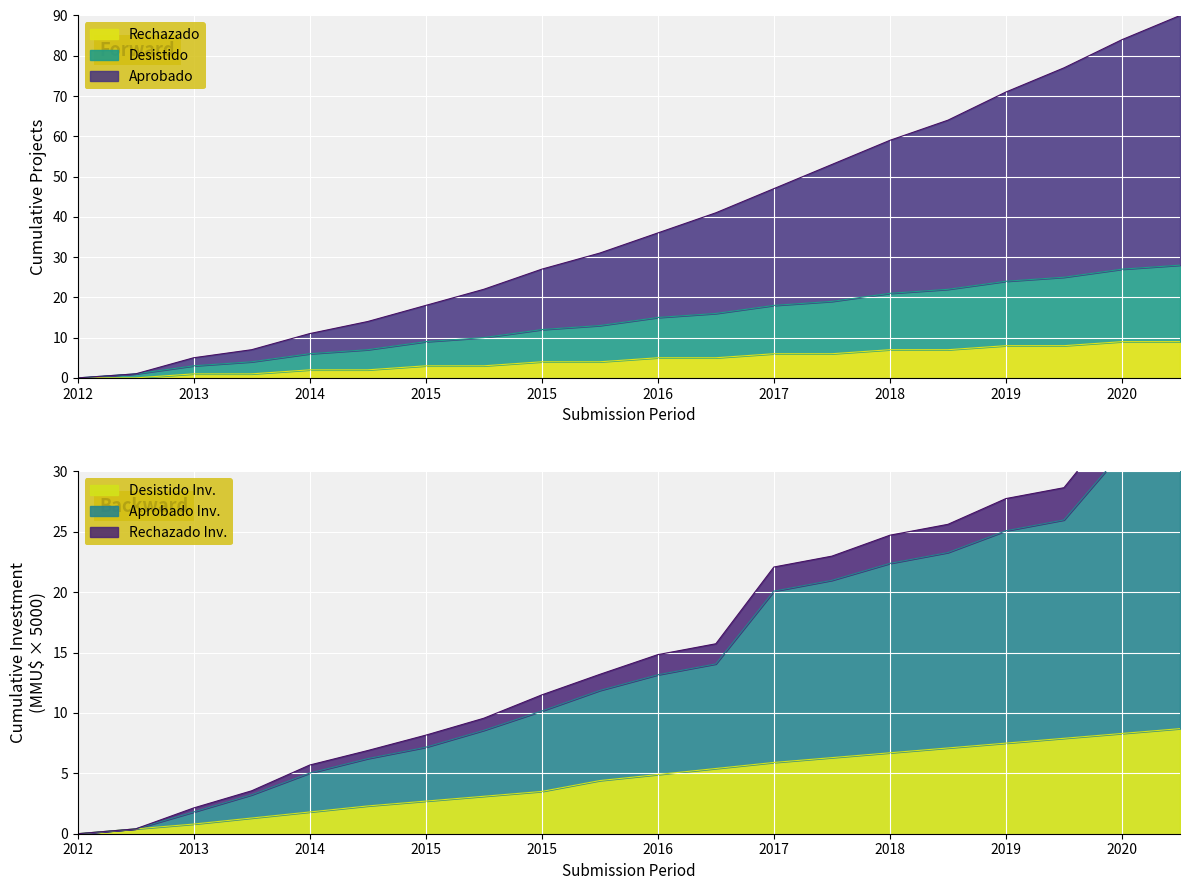

What is the difference between the Rechazado values at 2021 and 2016?

4